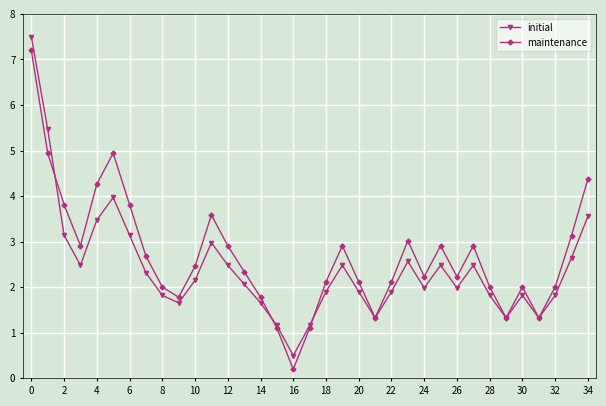

What is the value of the initial point at the 25th from the left?

2.0